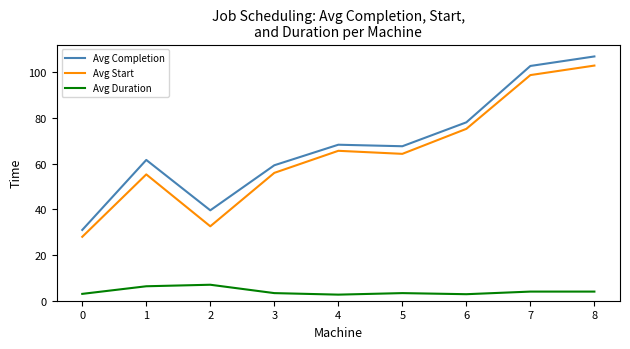

What is the approximate value of Avg Completion at 1?

61.7